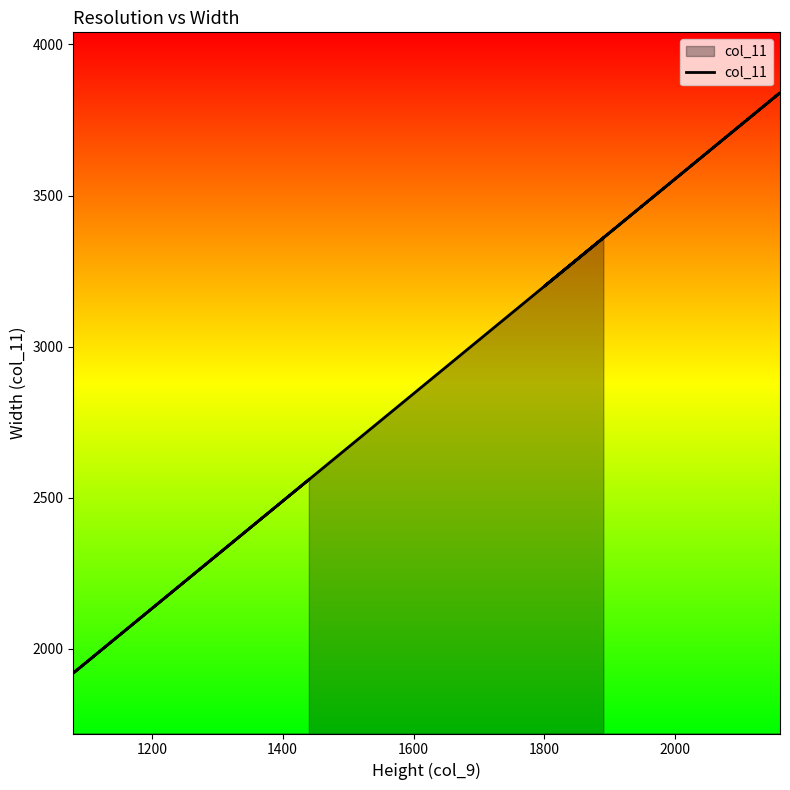

True or false: the data shows 971.6 at 8.

False